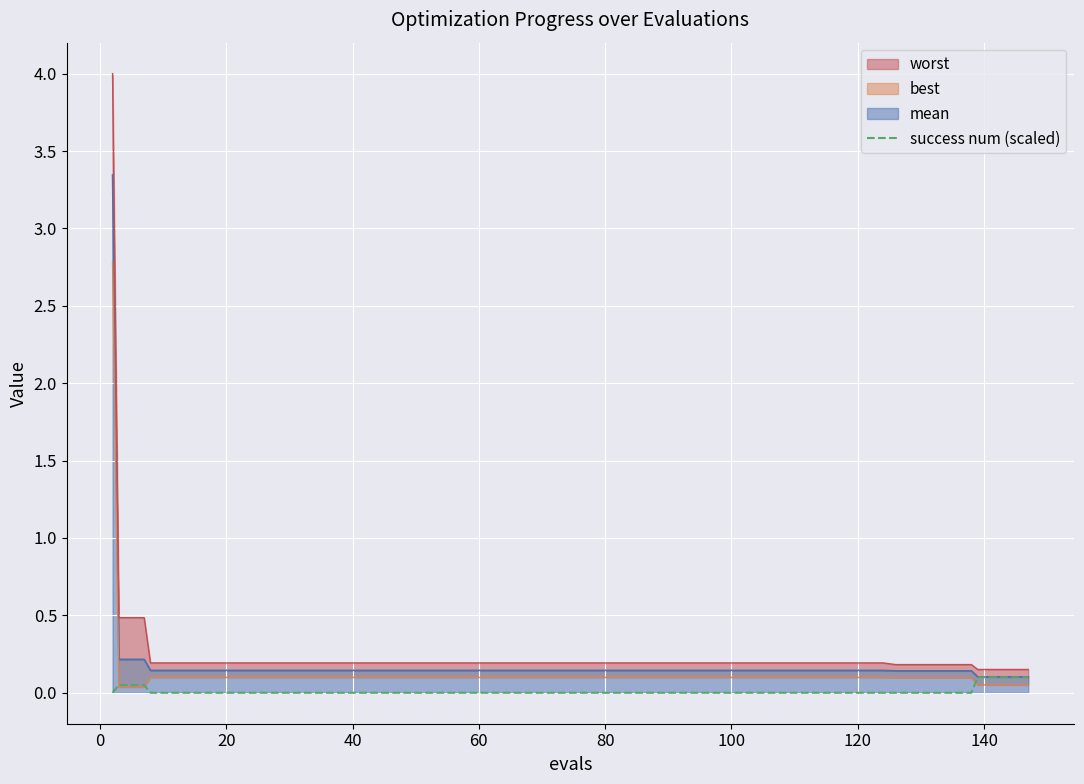

Does the chart display data point markers on the line(s)?

No